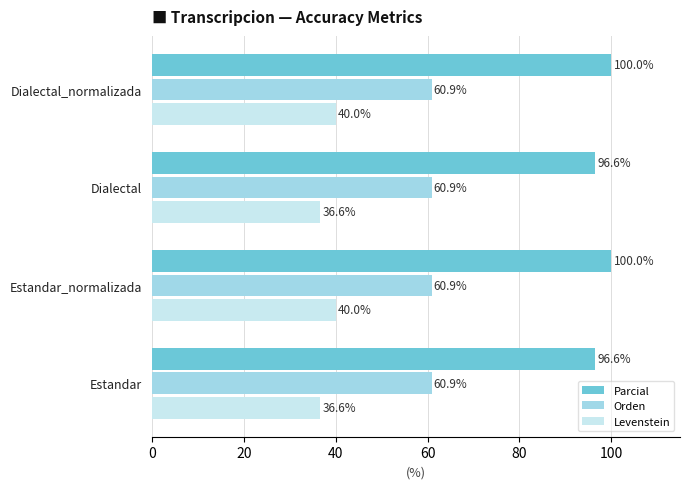

The Levenstein series shows 51.5 at Estandar. True or false?

False